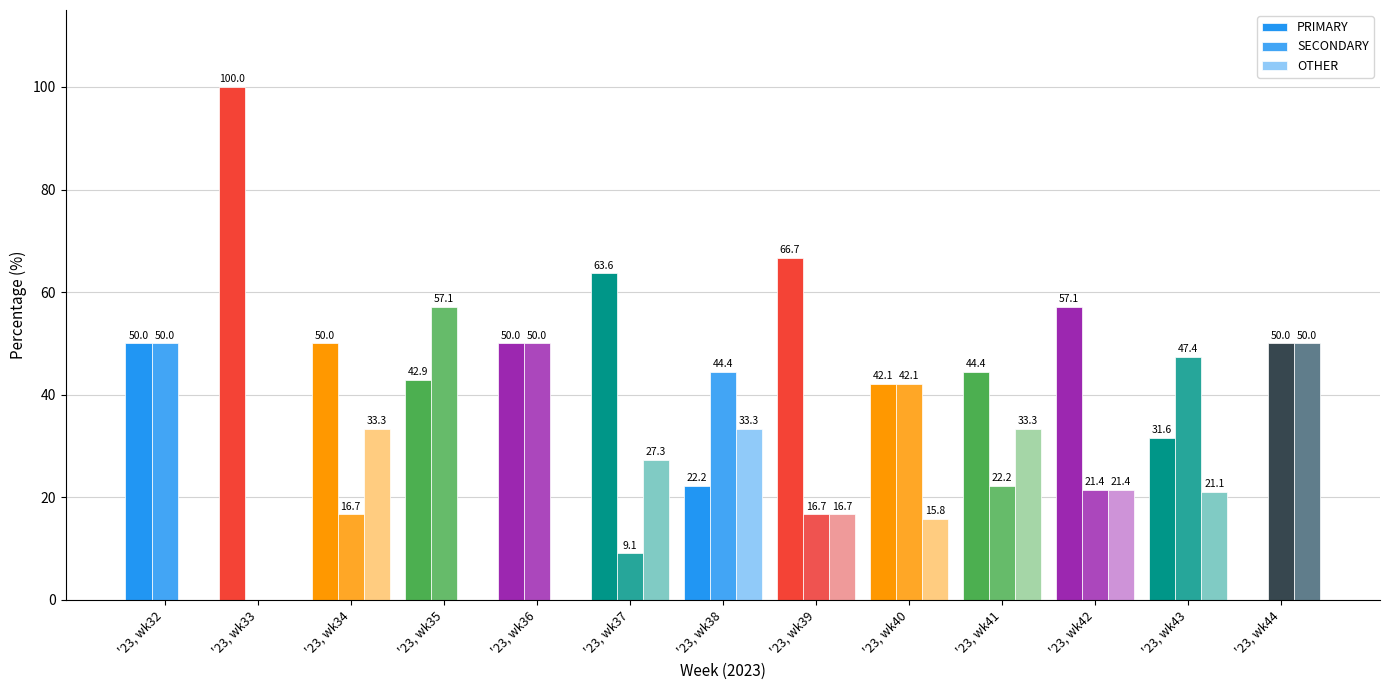

Reading left to right, transcribe all the data shown in this chart.

PRIMARY: '23, wk32=50.0	'23, wk33=100.0	'23, wk34=50.0	'23, wk35=42.9	'23, wk36=50.0	'23, wk37=63.6	'23, wk38=22.2	'23, wk39=66.7	'23, wk40=42.1	'23, wk41=44.4	'23, wk42=57.1	'23, wk43=31.6	'23, wk44=0.0
SECONDARY: '23, wk32=50.0	'23, wk33=0.0	'23, wk34=16.7	'23, wk35=57.1	'23, wk36=50.0	'23, wk37=9.1	'23, wk38=44.4	'23, wk39=16.7	'23, wk40=42.1	'23, wk41=22.2	'23, wk42=21.4	'23, wk43=47.4	'23, wk44=50.0
OTHER: '23, wk32=0.0	'23, wk33=0.0	'23, wk34=33.3	'23, wk35=0.0	'23, wk36=0.0	'23, wk37=27.3	'23, wk38=33.3	'23, wk39=16.7	'23, wk40=15.8	'23, wk41=33.3	'23, wk42=21.4	'23, wk43=21.1	'23, wk44=50.0